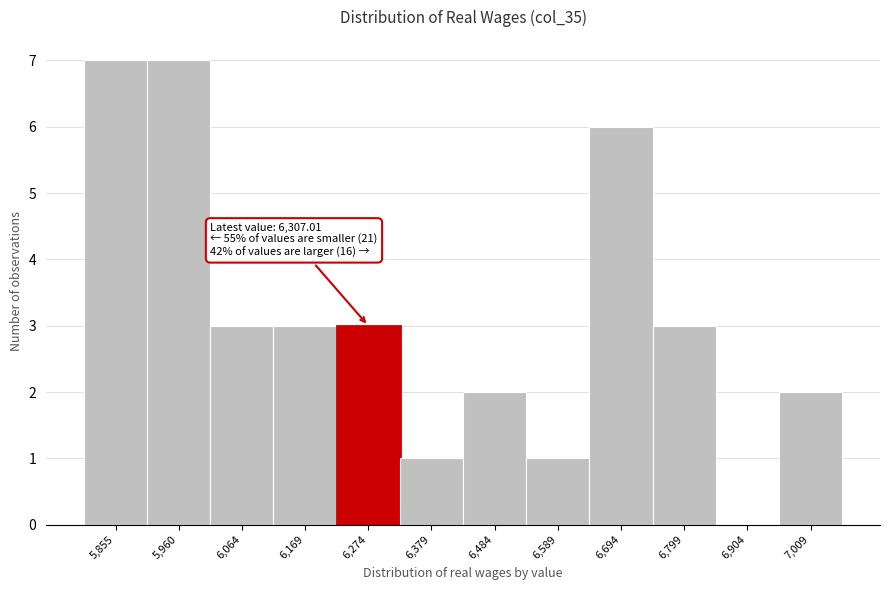

Reading left to right, list all the values displayed in this chart.

5,855=7	5,960=7	6,064=3	6,169=3	6,274=3	6,379=1	6,484=2	6,589=1	6,694=6	6,799=3	6,904=0	7,009=2